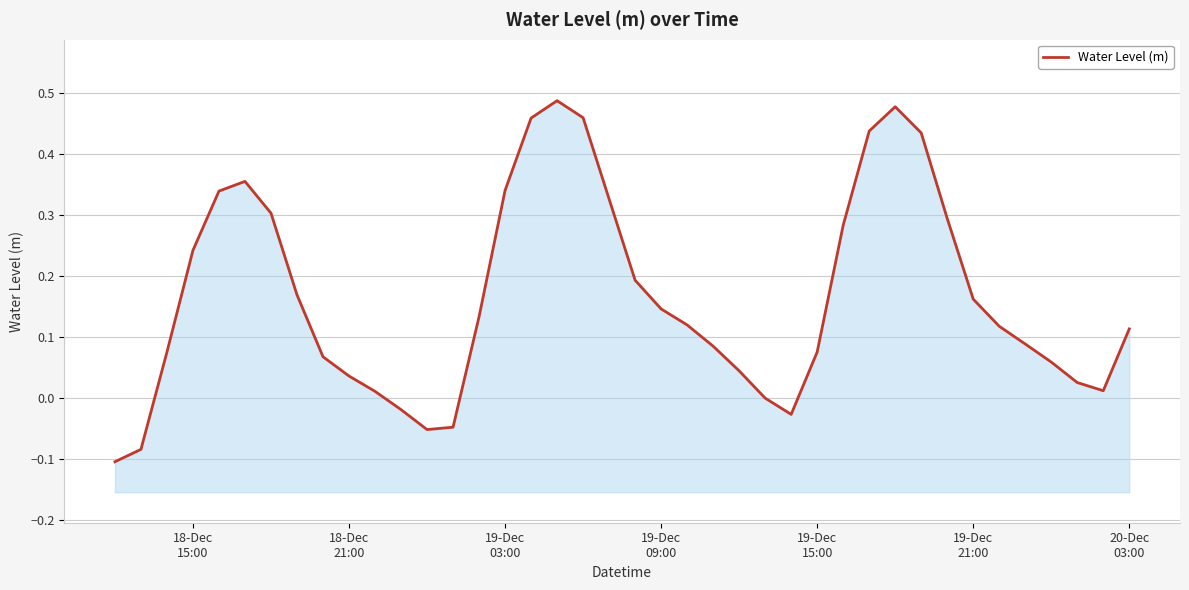

What is the value of the 40th point from the left?

0.1